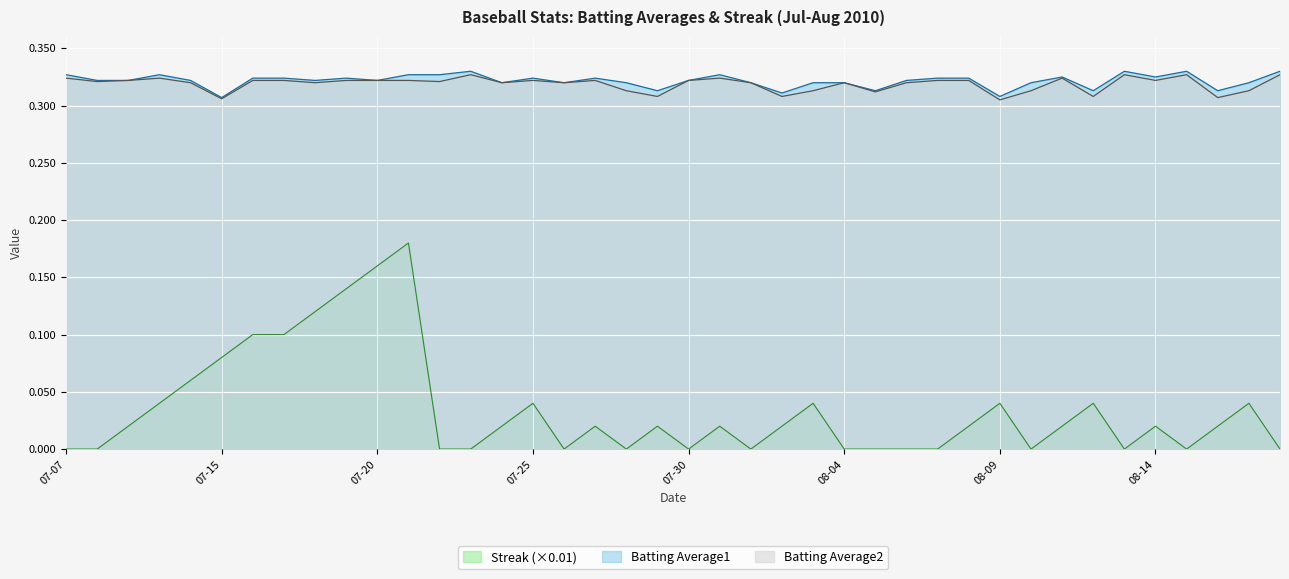

At how many categories does at least one series exceed 0?

40